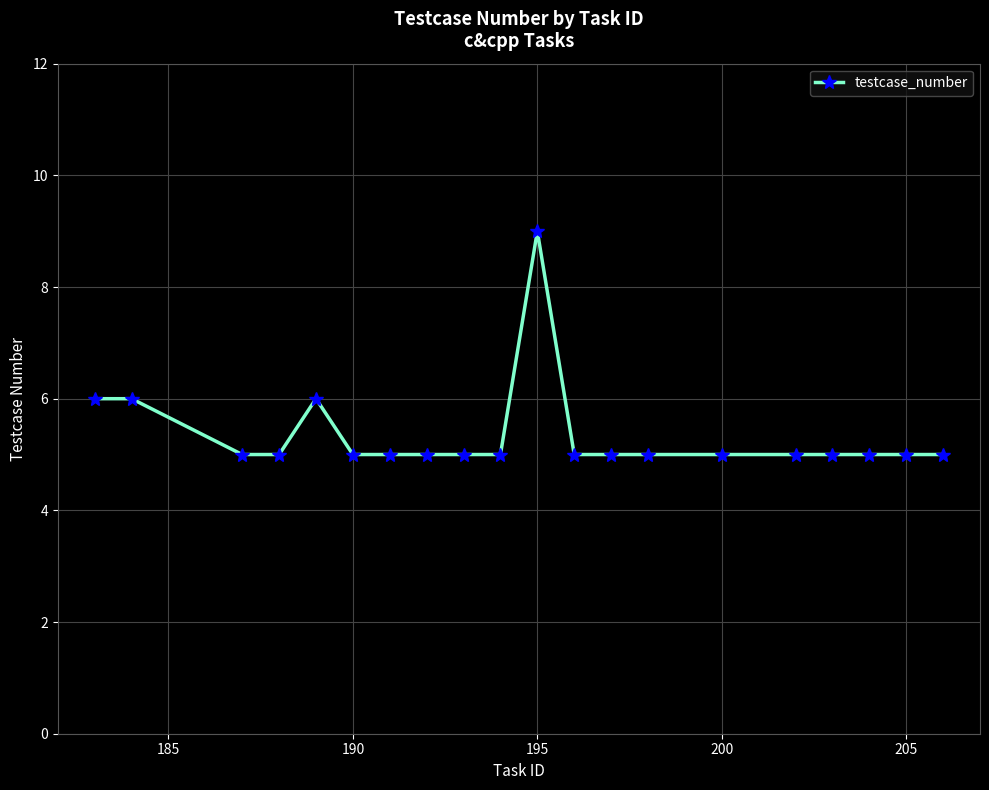

What is the average value?

5